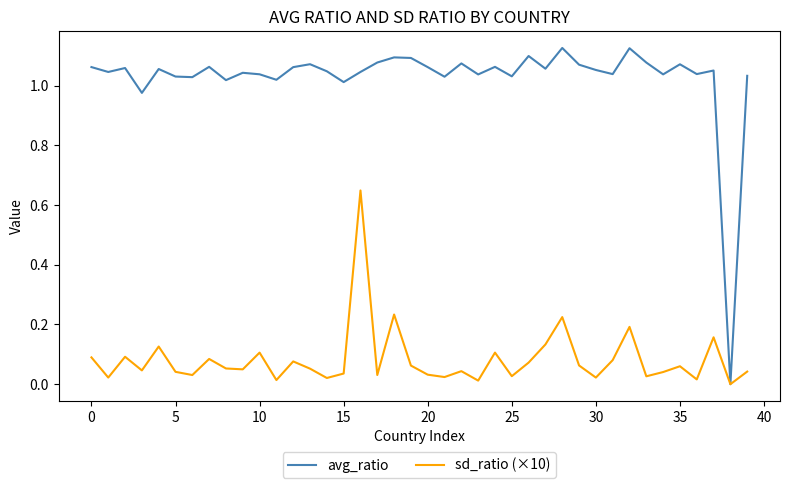

Rank the series by their maximum value, from lowest to highest.

sd_ratio (×10), avg_ratio